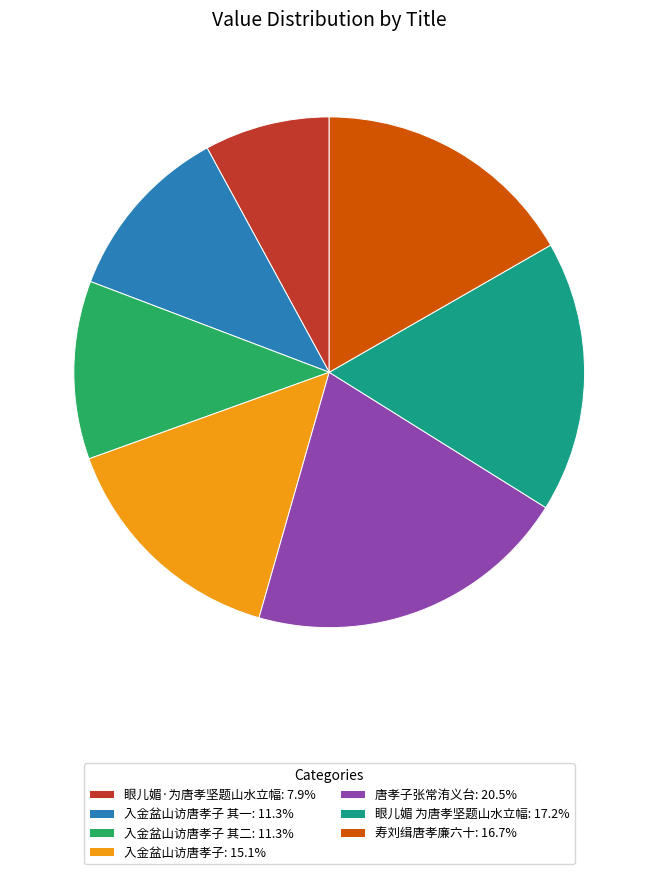

How many segments does this pie chart have?

7